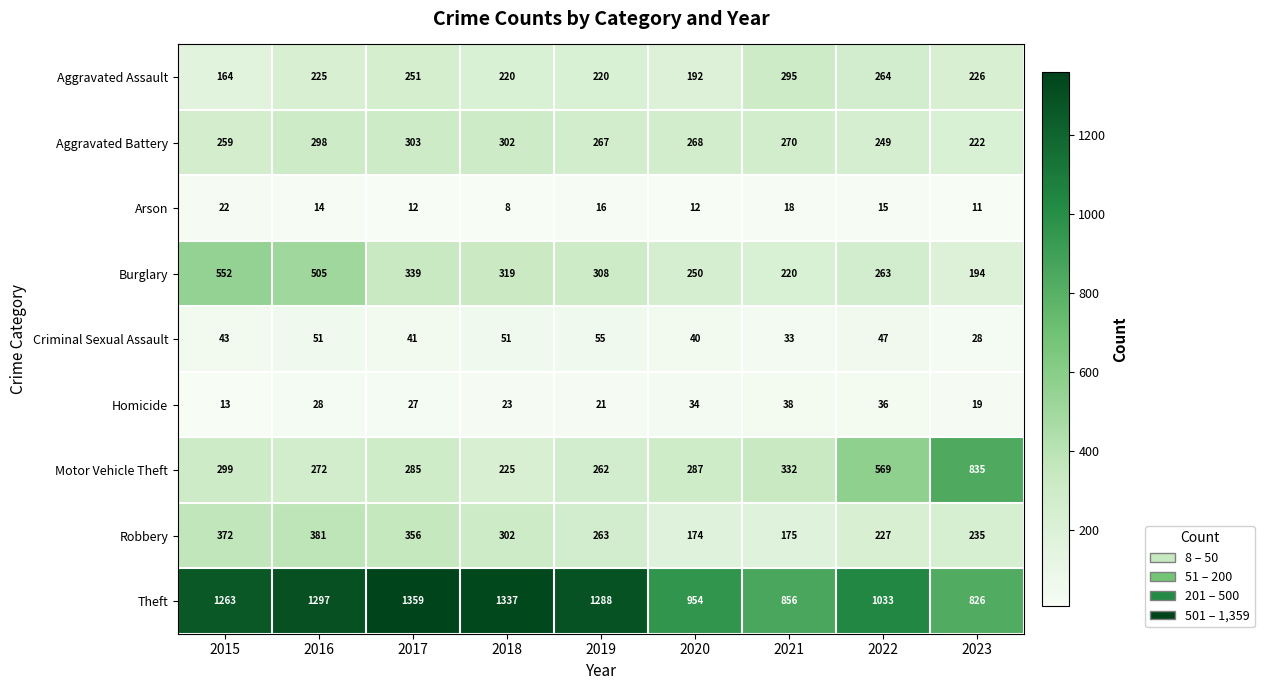

At which category does the chart reach its peak across all series?

2017